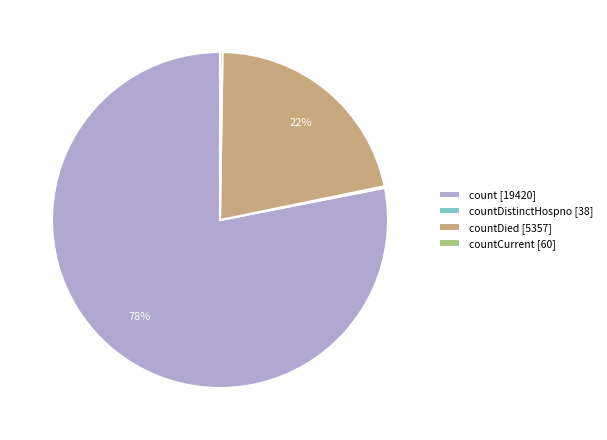

To the nearest percent, what is the difference between the largest and smallest slice percentages?

78%